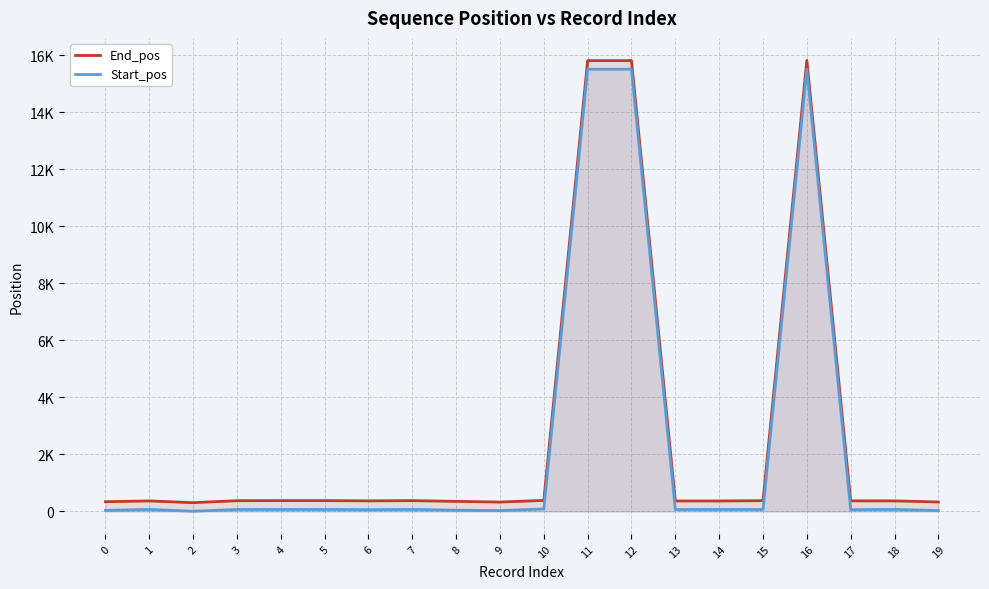

How many series are shown in this chart?

2